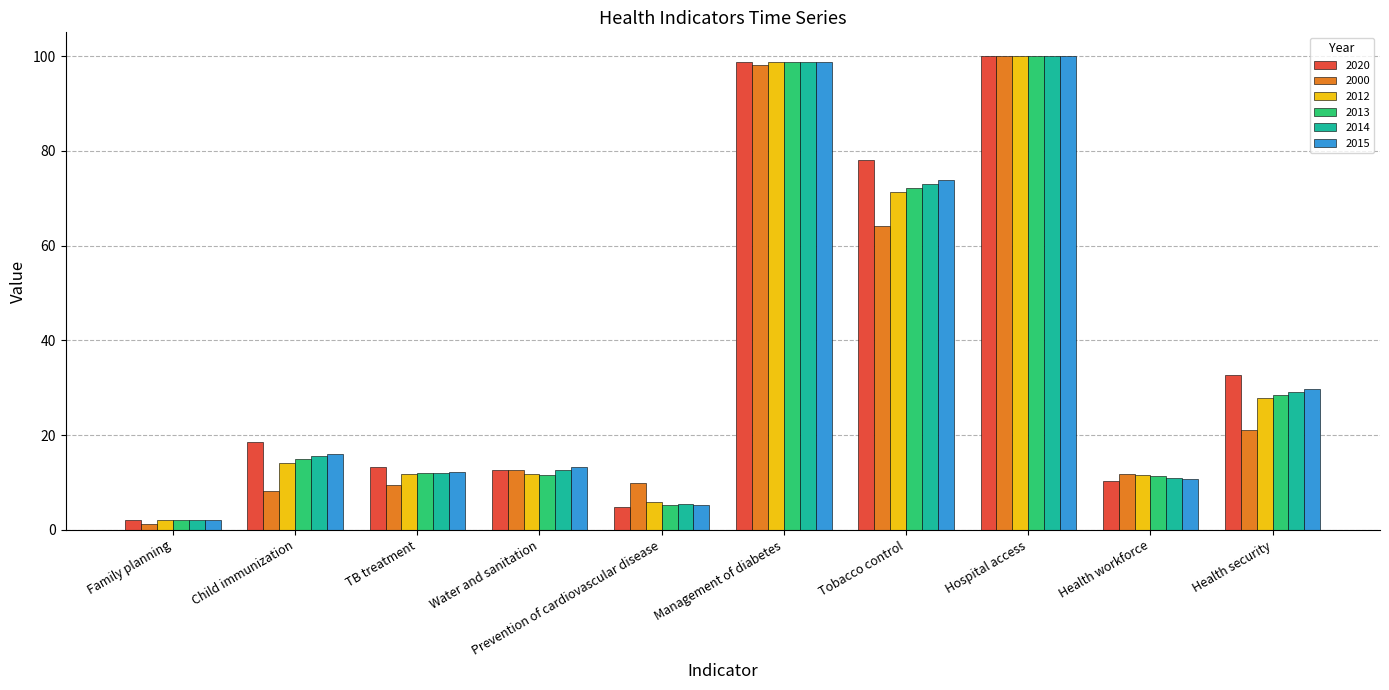

Which category has the highest value in the 2013 series?

Hospital access